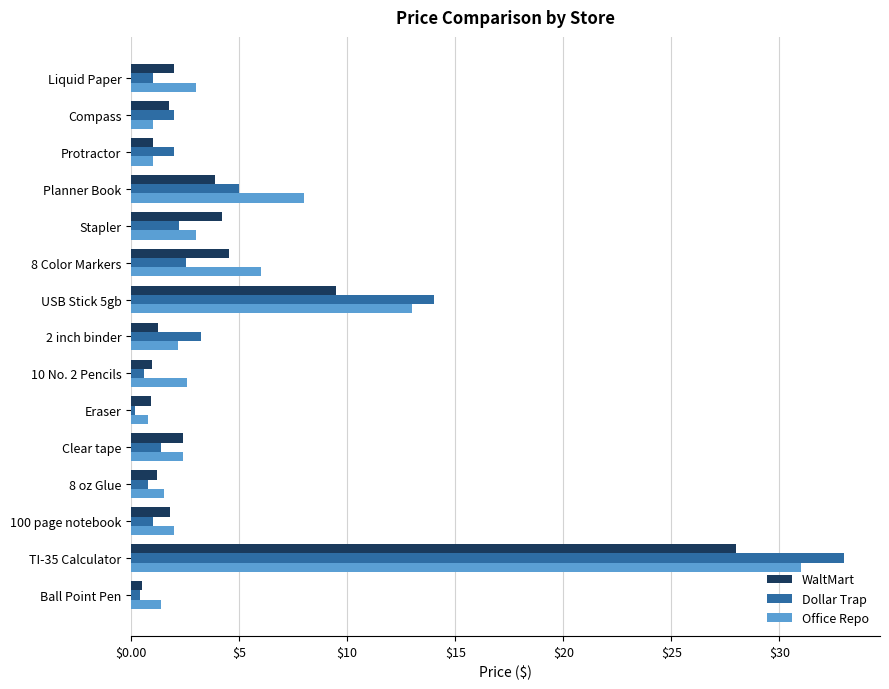

At which label is Office Repo closest to 15?

USB Stick 5gb